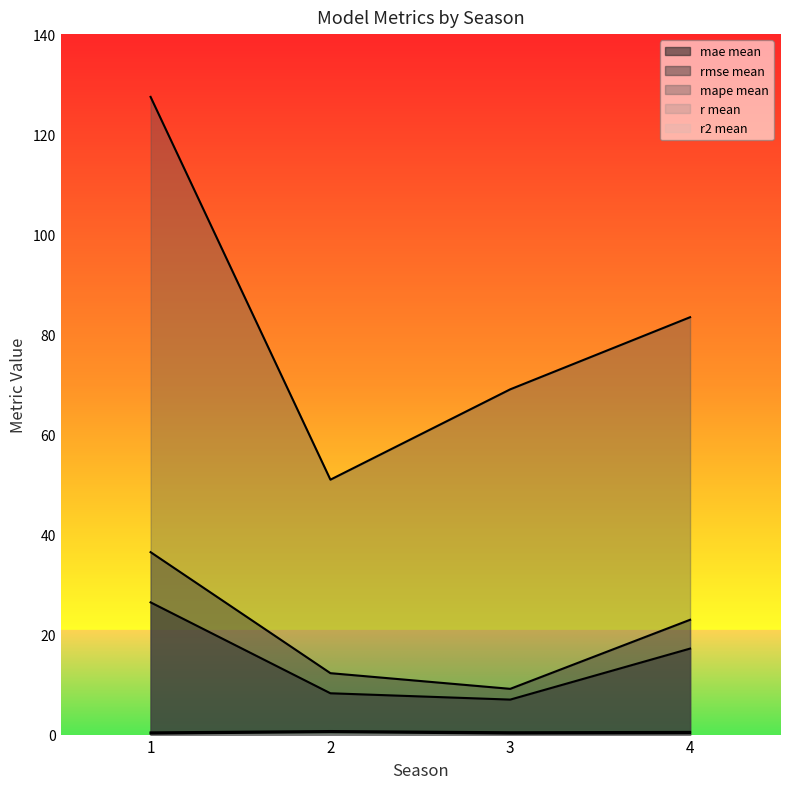

List the labels in order of mape mean value, largest first.

1, 4, 3, 2